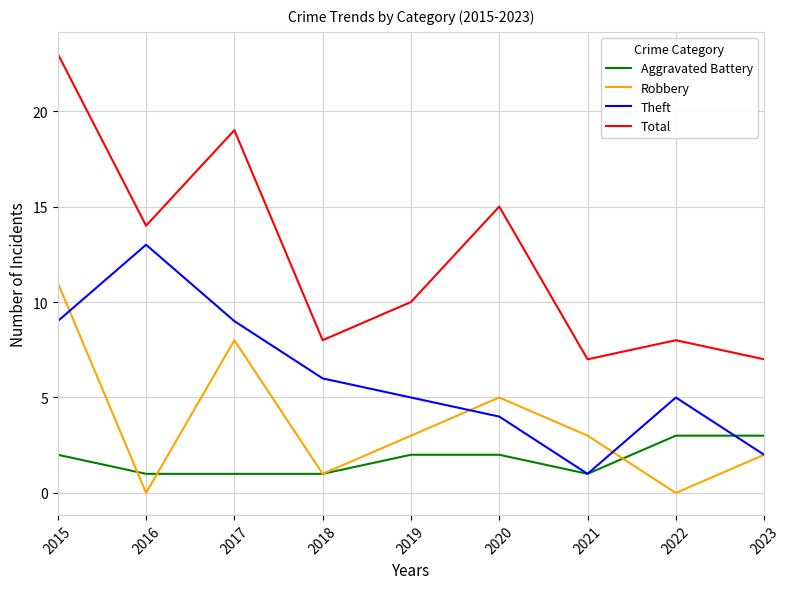

Reading left to right, transcribe all the data shown in this chart.

Aggravated Battery: 2015=2	2016=1	2017=1	2018=1	2019=2	2020=2	2021=1	2022=3	2023=3
Robbery: 2015=11	2016=0	2017=8	2018=1	2019=3	2020=5	2021=3	2022=0	2023=2
Theft: 2015=9	2016=13	2017=9	2018=6	2019=5	2020=4	2021=1	2022=5	2023=2
Total: 2015=23	2016=14	2017=19	2018=8	2019=10	2020=15	2021=7	2022=8	2023=7